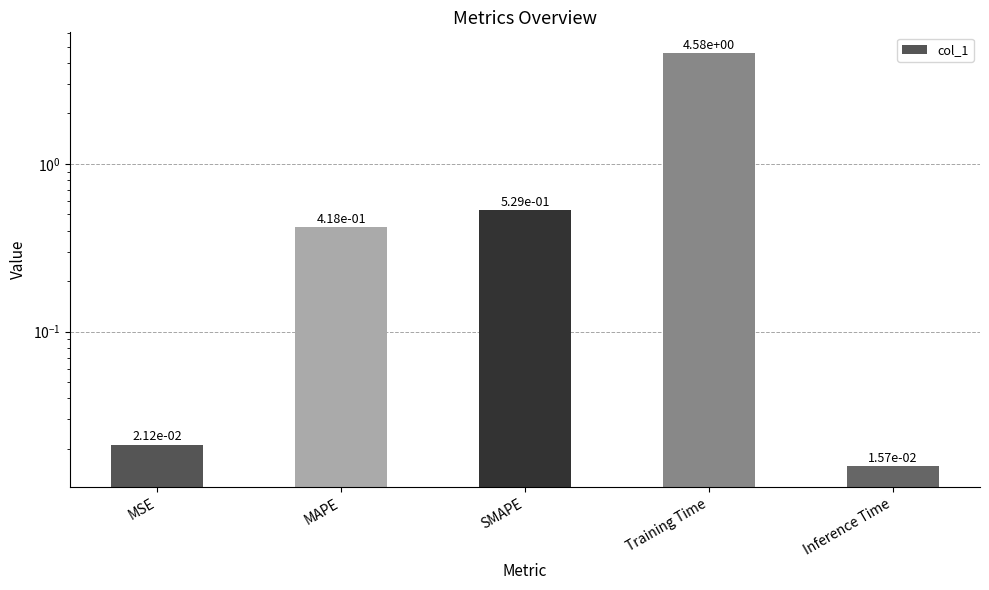

Is it true that the value at Training Time is 4.6?

True